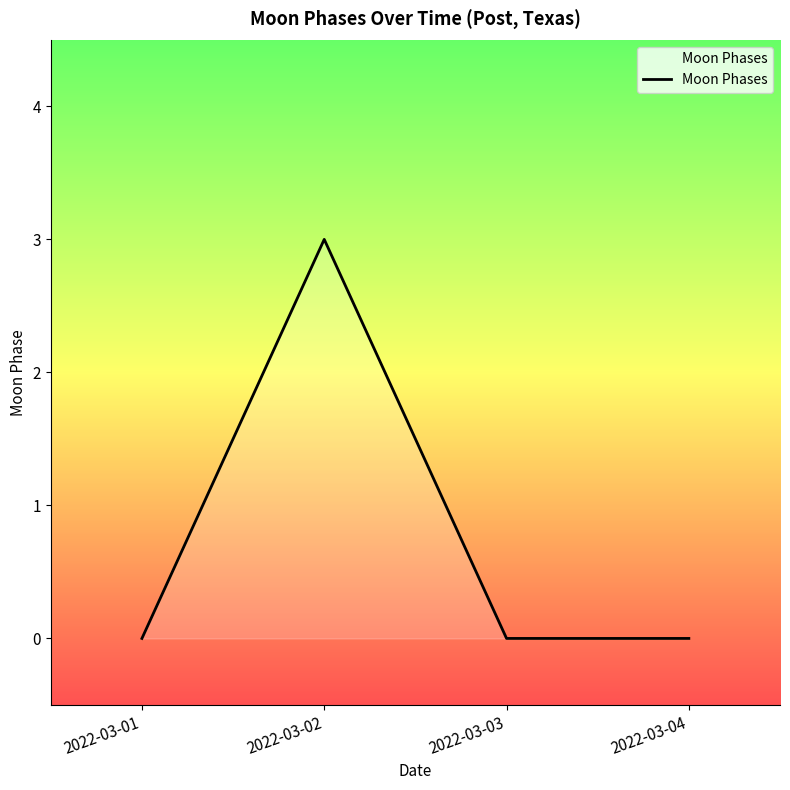

True or false: the data shows 1 at 2022-03-01.

False